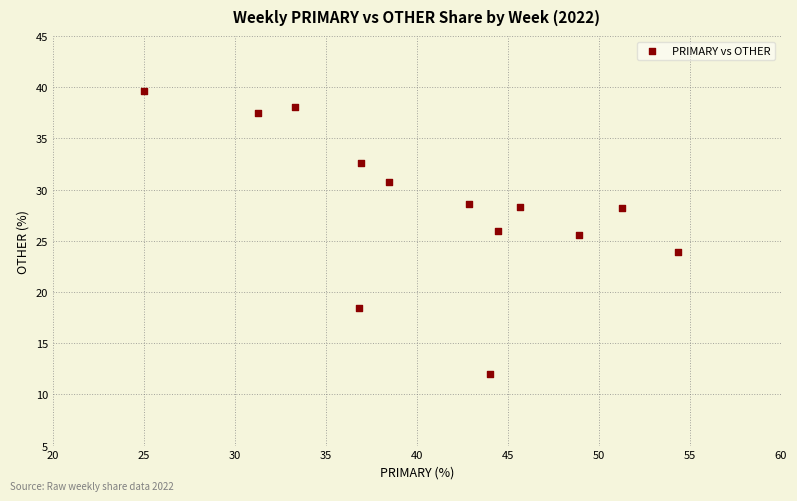

What is the range of Y values (max minus min)?

27.6